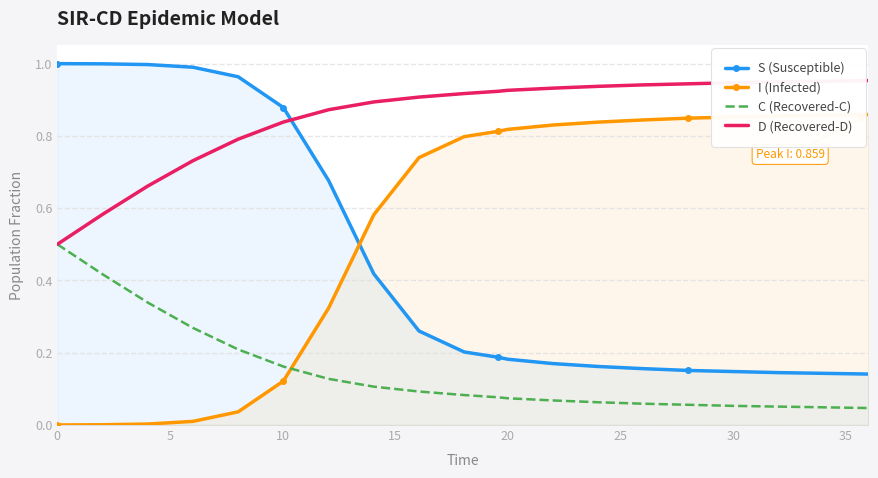

Which series has the largest total across all categories?

D (Recovered-D)